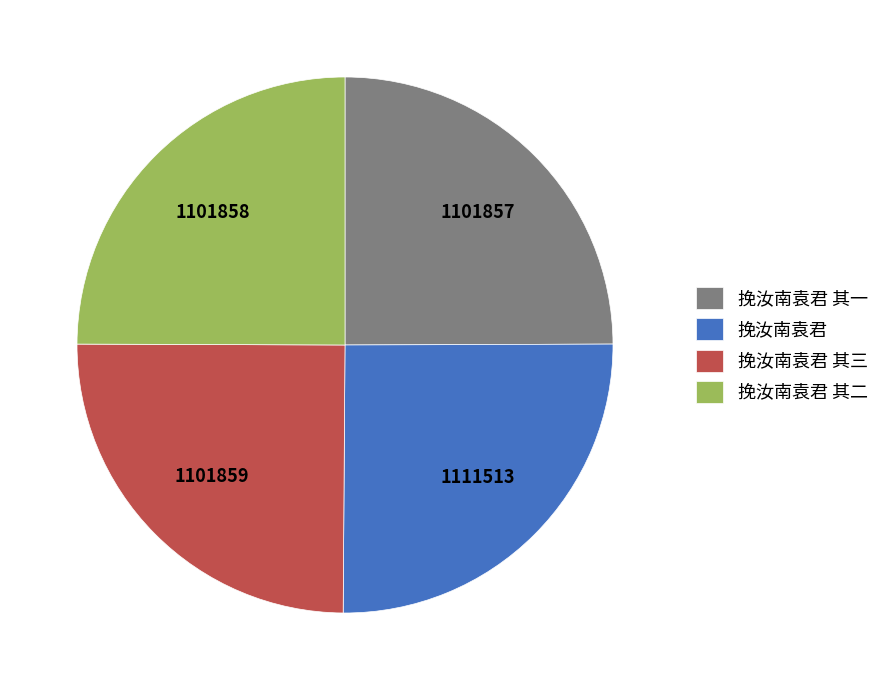

Is there a majority slice in this chart?

No